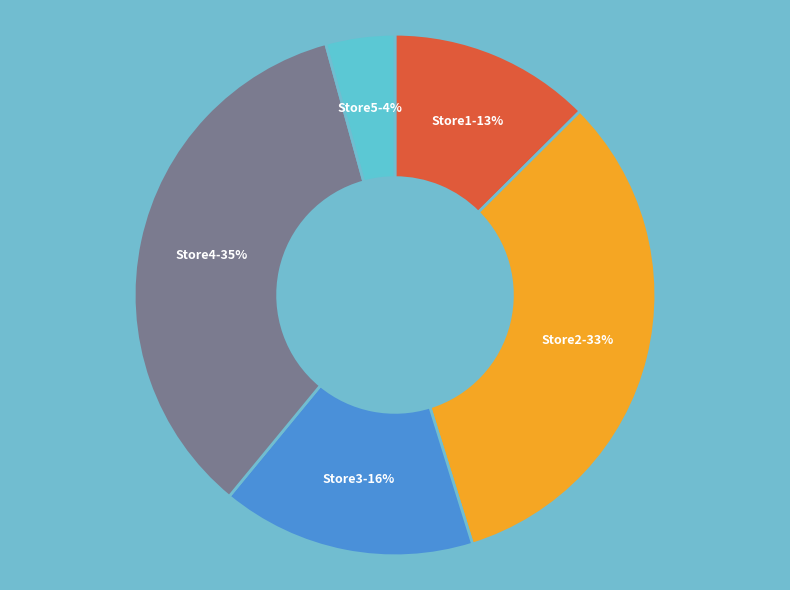

Which has a higher value, Store5-4% or Store3-16%?

Store3-16%